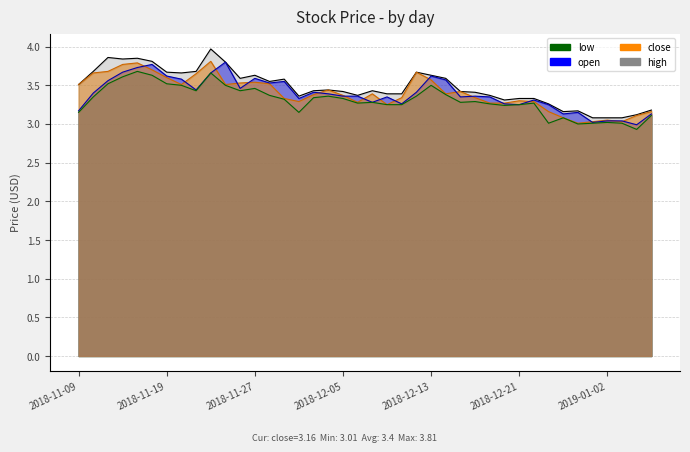

Is it true that high equals 6.5 at 2018-11-27?

False